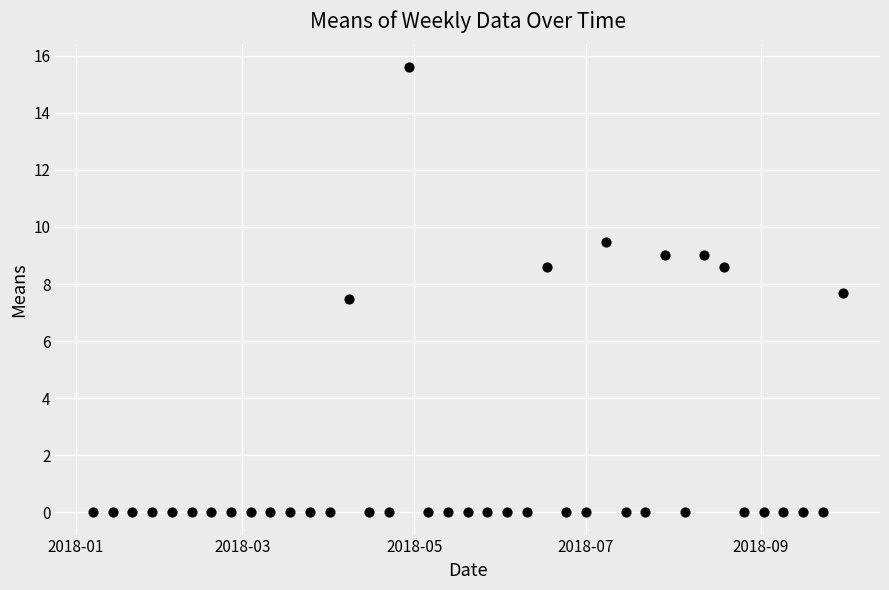

What Y value in the scatter plot is closest to 7?

7.5